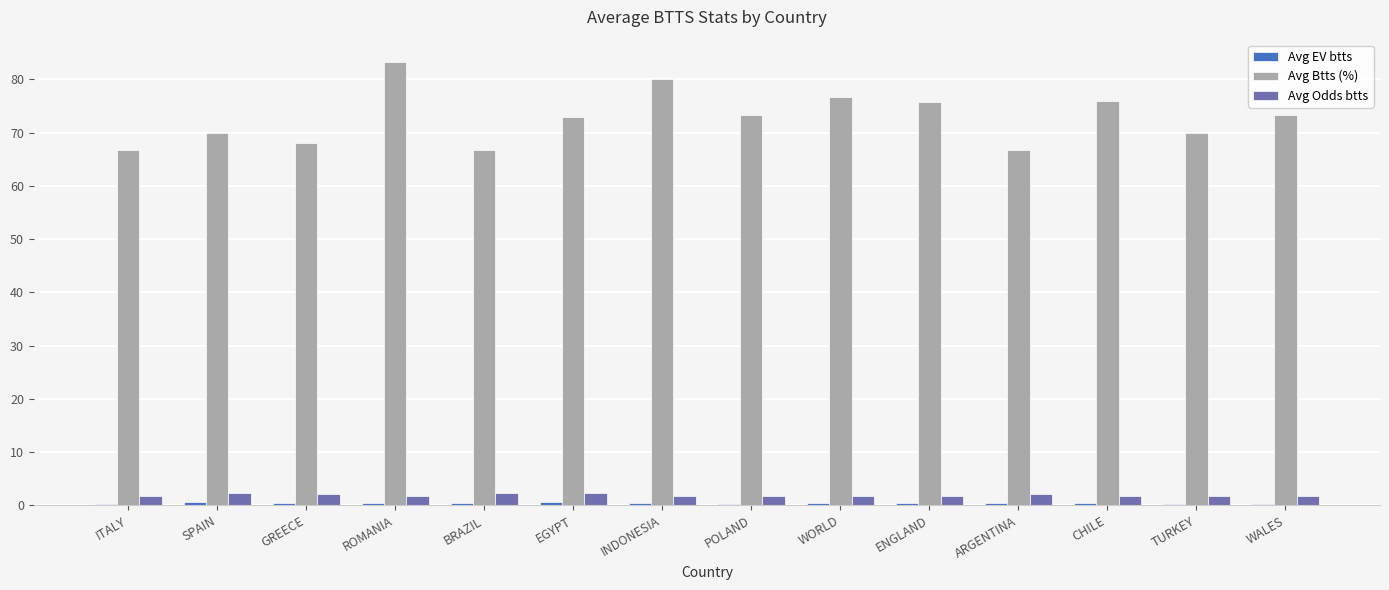

Is it true that Avg Odds btts equals 1.8 at ITALY?

True